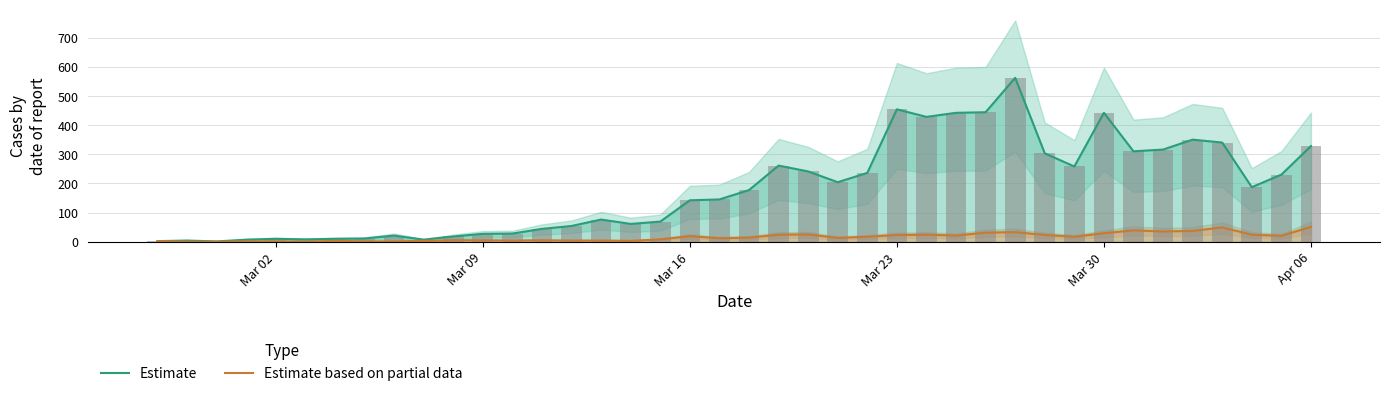

Does the chart contain any negative values?

No